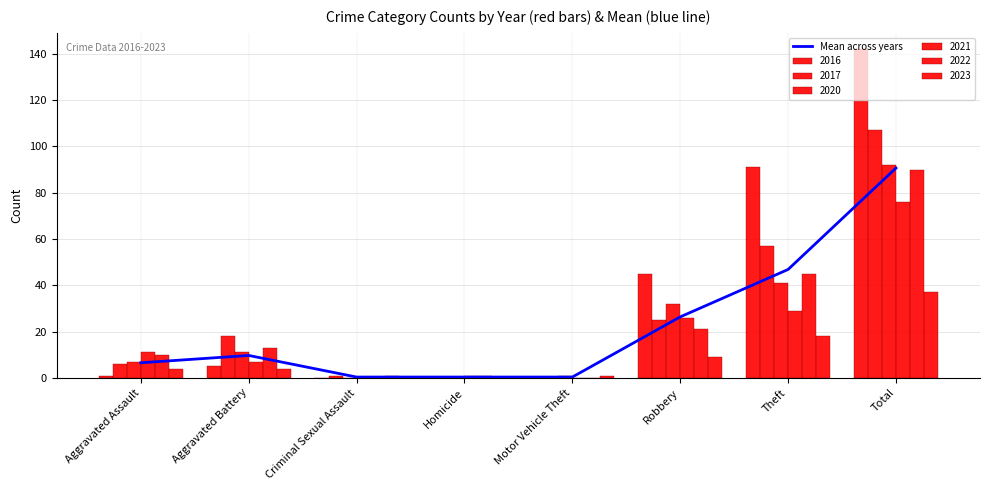

True or false: the data shows 9.7 at Aggravated Battery.

True